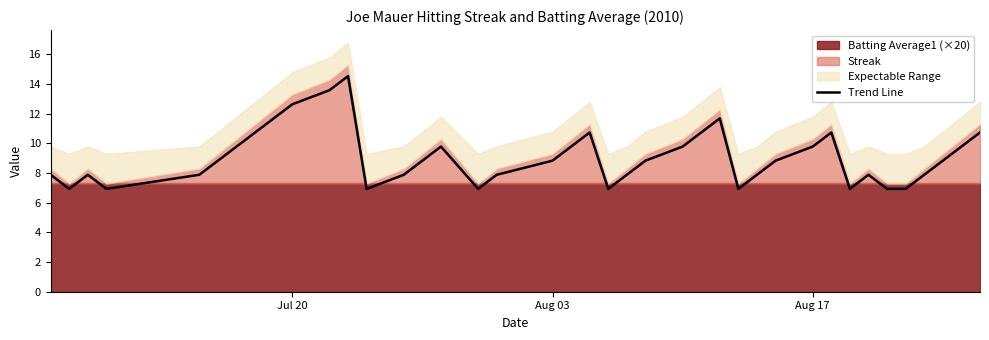

True or false: the data has more than 0 interior local peaks.

True